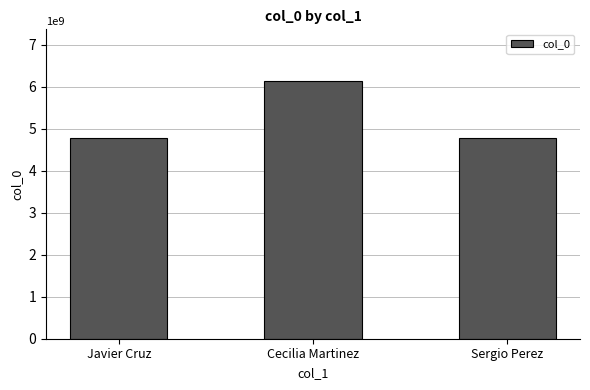

Where is the data nearest to the value 5456918882?

Javier Cruz